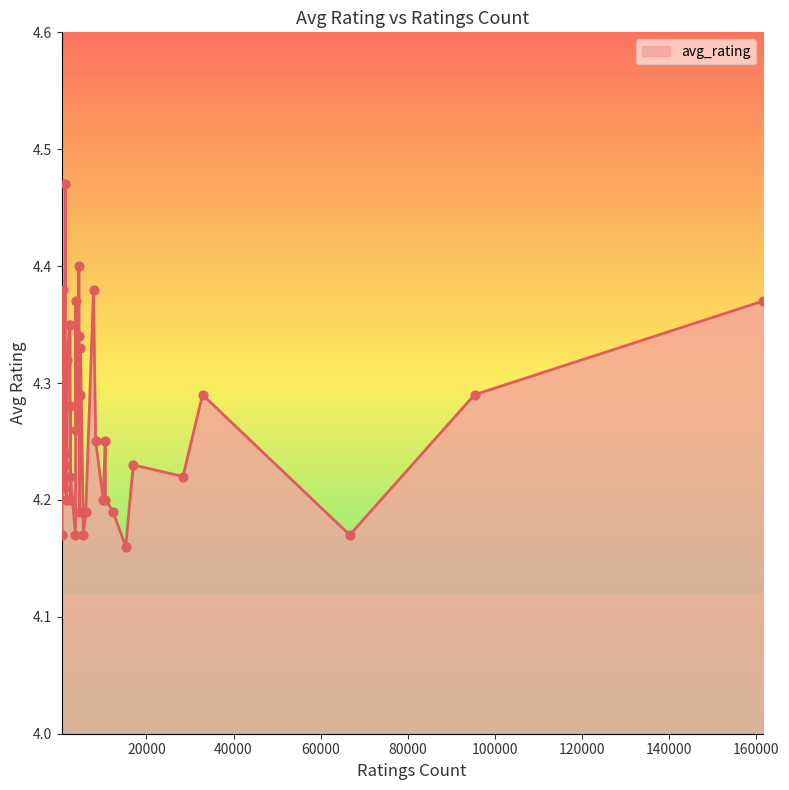

What is the difference between the maximum and minimum values?

0.3